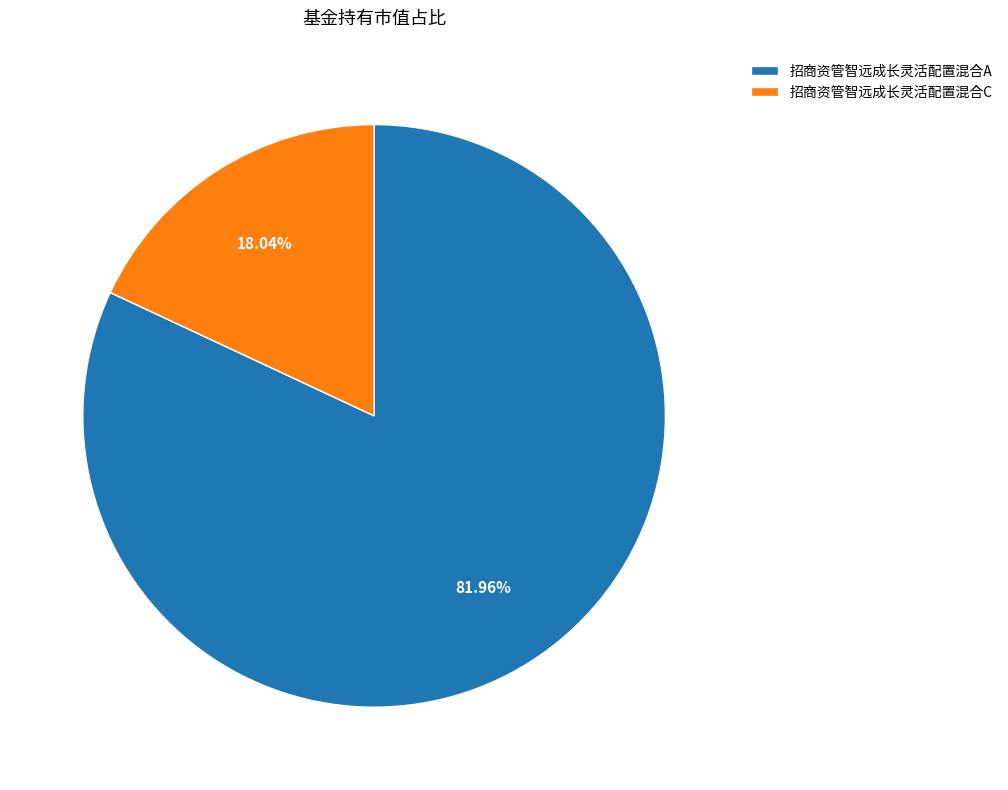

To the nearest percent, what portion does 招商资管智远成长灵活配置混合A represent?

82%